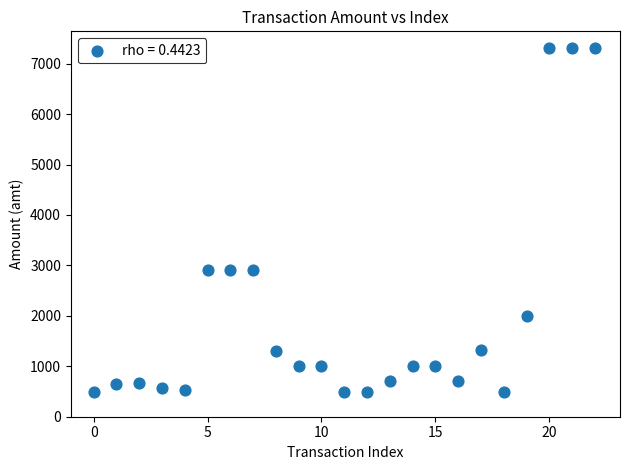

What is the range of Y values (max minus min)?

6800